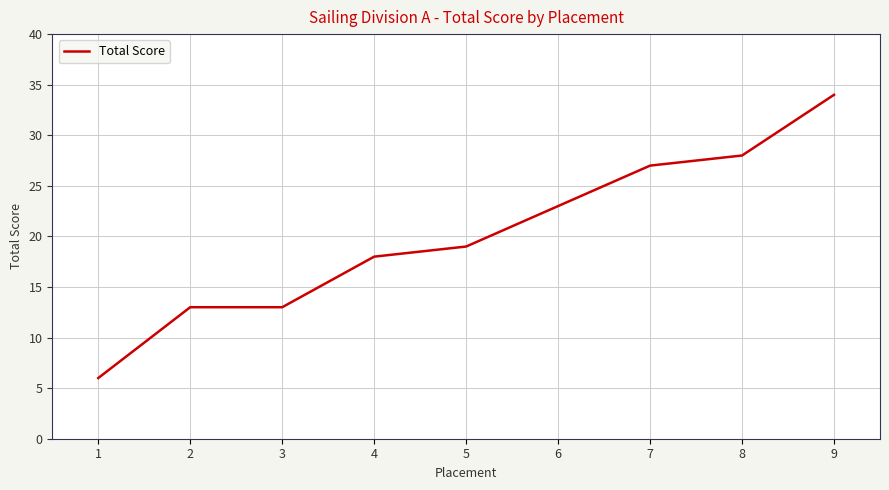

What is the difference between the maximum and minimum values?

28